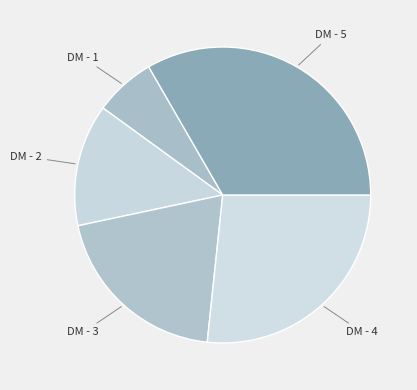

Count the number of slices in the pie.

5